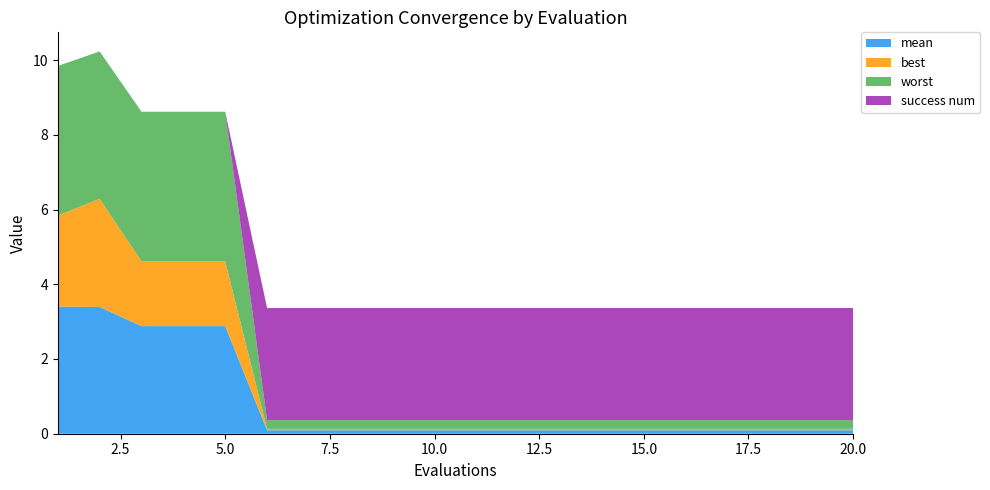

Reading left to right, extract all data points from this chart.

mean: 1=3.4	2=3.4	3=2.9	4=2.9	5=2.9	6=0.1	7=0.1	8=0.1	9=0.1	10=0.1	11=0.1	12=0.1	13=0.1	14=0.1	15=0.1	16=0.1	17=0.1	18=0.1	19=0.1	20=0.1
best: 1=2.4	2=2.9	3=1.7	4=1.7	5=1.7	6=0.0	7=0.0	8=0.0	9=0.0	10=0.0	11=0.0	12=0.0	13=0.0	14=0.0	15=0.0	16=0.0	17=0.0	18=0.0	19=0.0	20=0.0
worst: 1=4.0	2=3.9	3=4.0	4=4.0	5=4.0	6=0.2	7=0.2	8=0.2	9=0.2	10=0.2	11=0.2	12=0.2	13=0.2	14=0.2	15=0.2	16=0.2	17=0.2	18=0.2	19=0.2	20=0.2
success num: 1=0.0	2=0.0	3=0.0	4=0.0	5=0.0	6=3.0	7=3.0	8=3.0	9=3.0	10=3.0	11=3.0	12=3.0	13=3.0	14=3.0	15=3.0	16=3.0	17=3.0	18=3.0	19=3.0	20=3.0